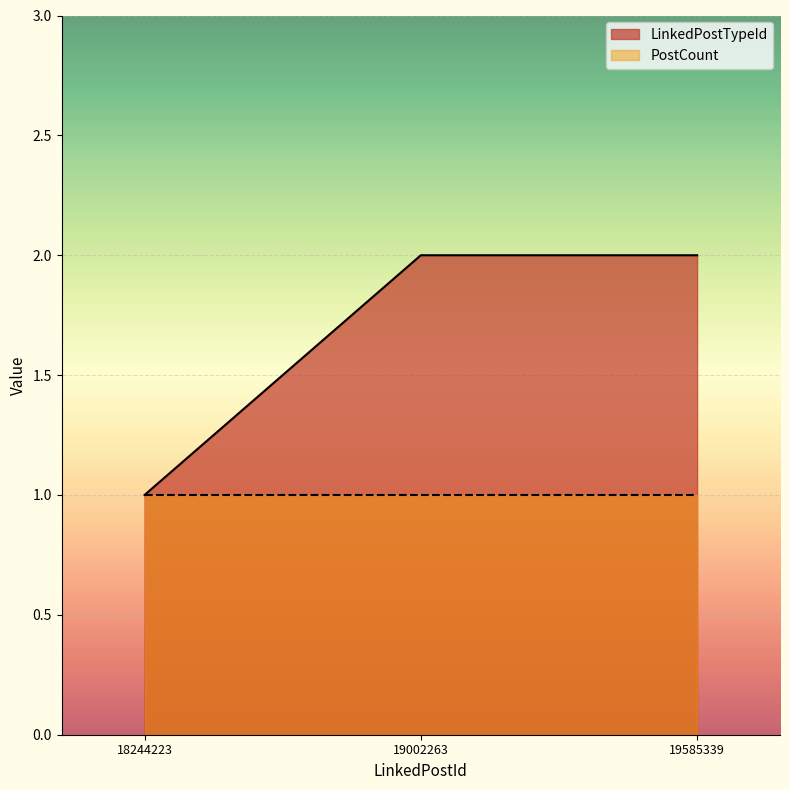

The chart shows a value of 2 at 19585339. True or false?

True